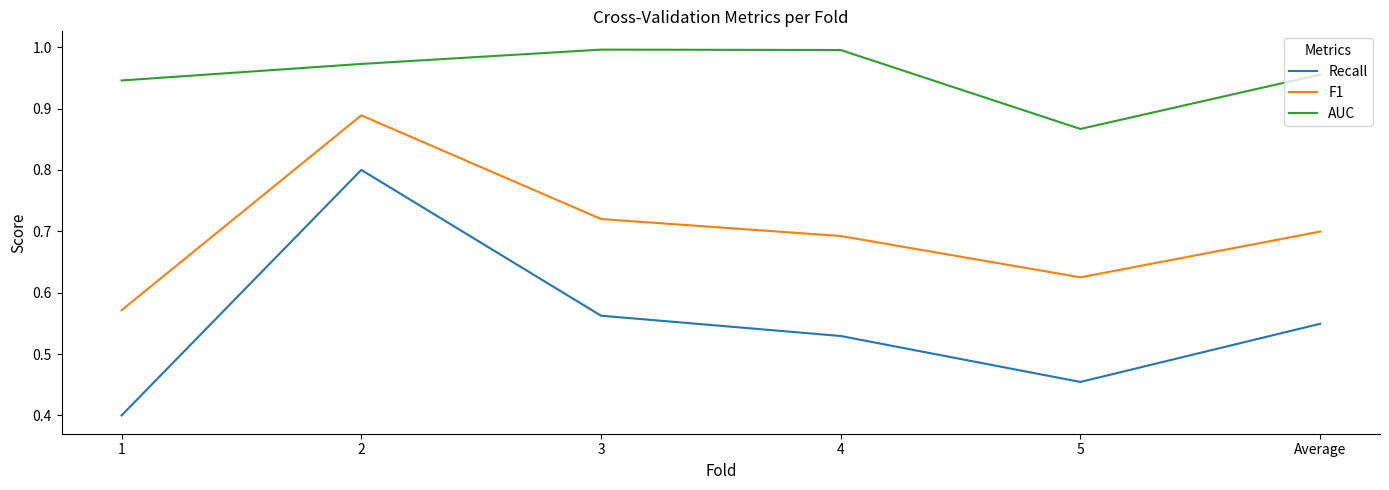

What position from the right is Average?

1